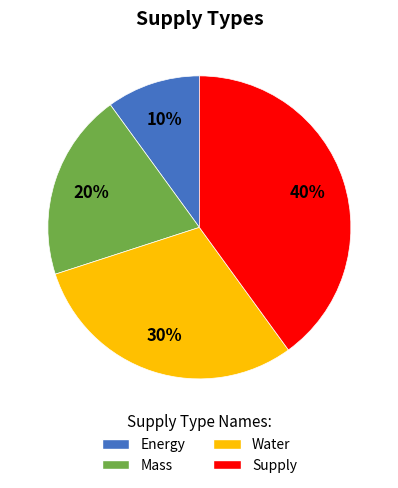

How many segments does this pie chart have?

4